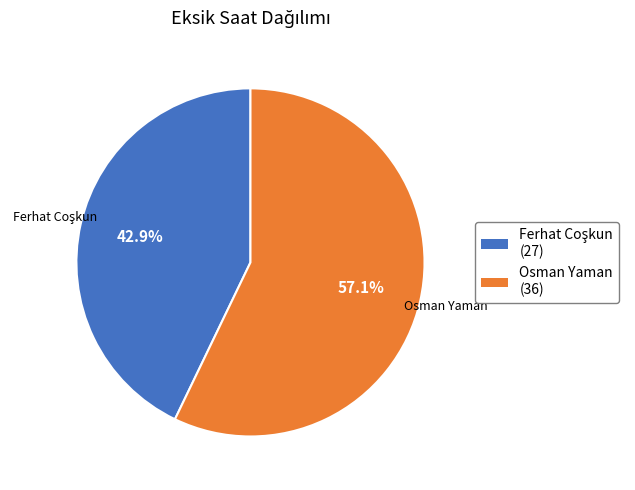

True or false: Osman Yaman accounts for 64% of the total.

False